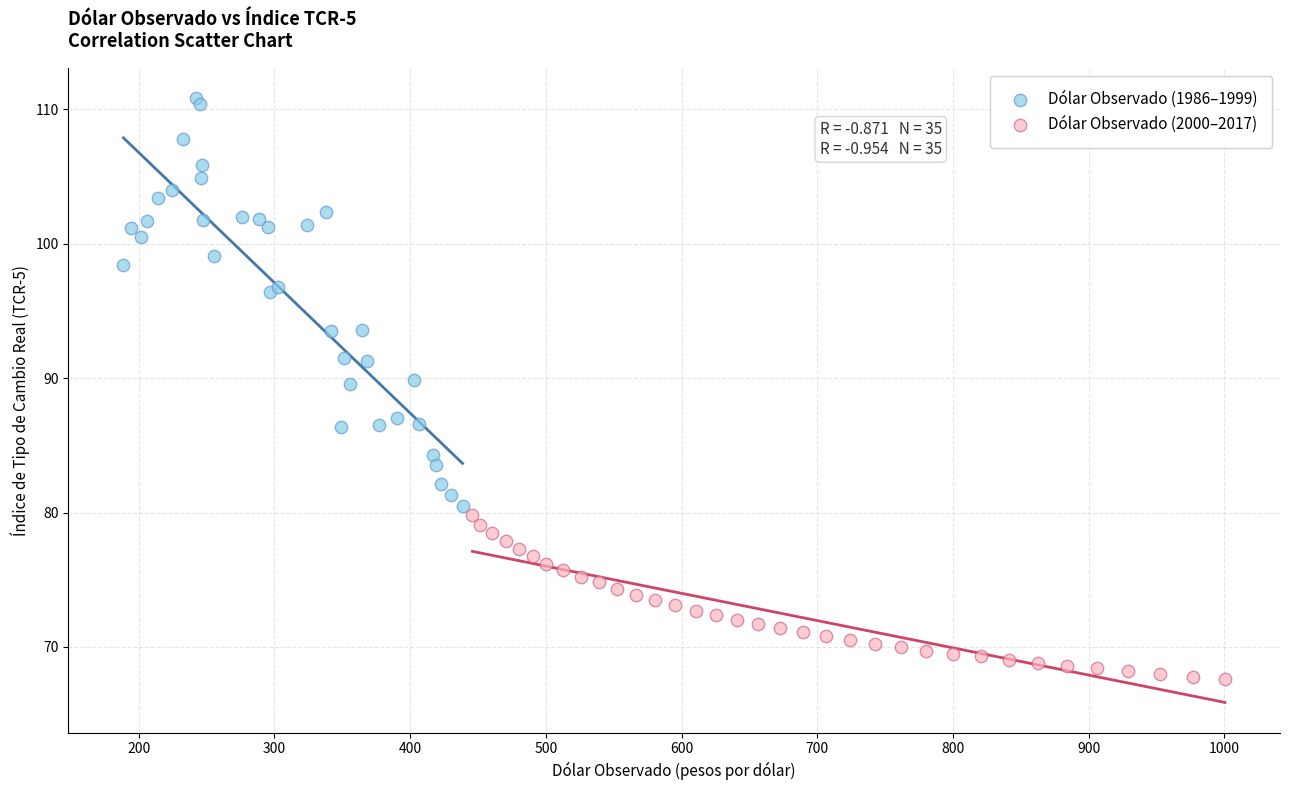

Which series contains the lowest Y value?

Dólar Observado (2000–2017)